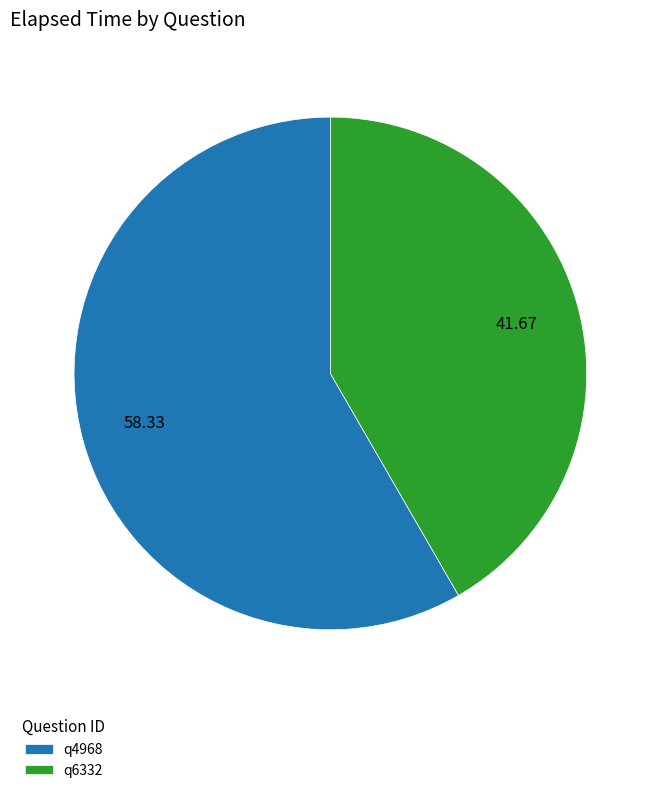

What is the ratio of the value at q6332 to the value at q4968?

0.7